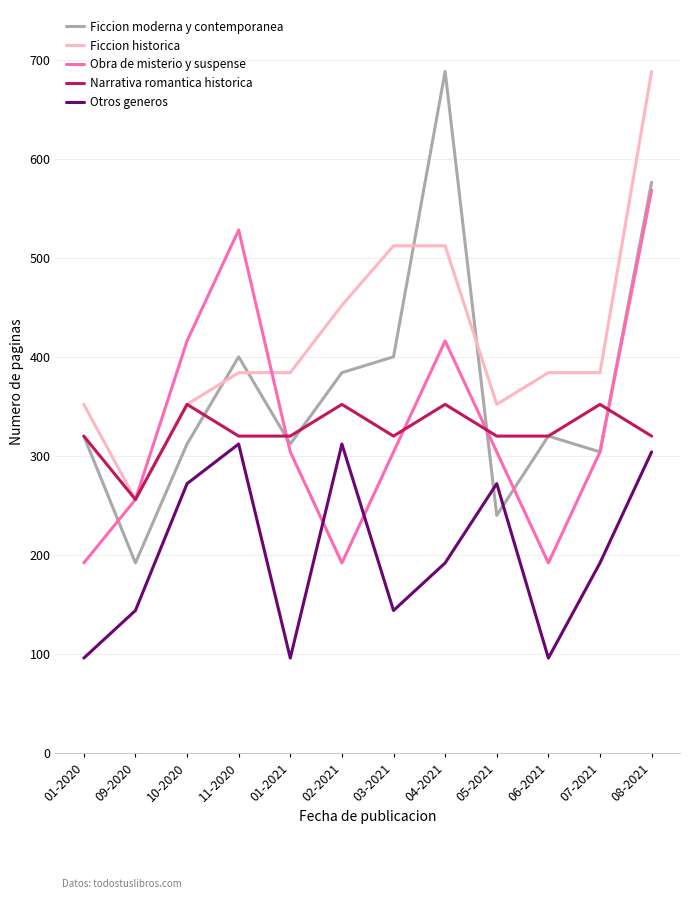

Which series has the widest spread of values?

Ficcion moderna y contemporanea